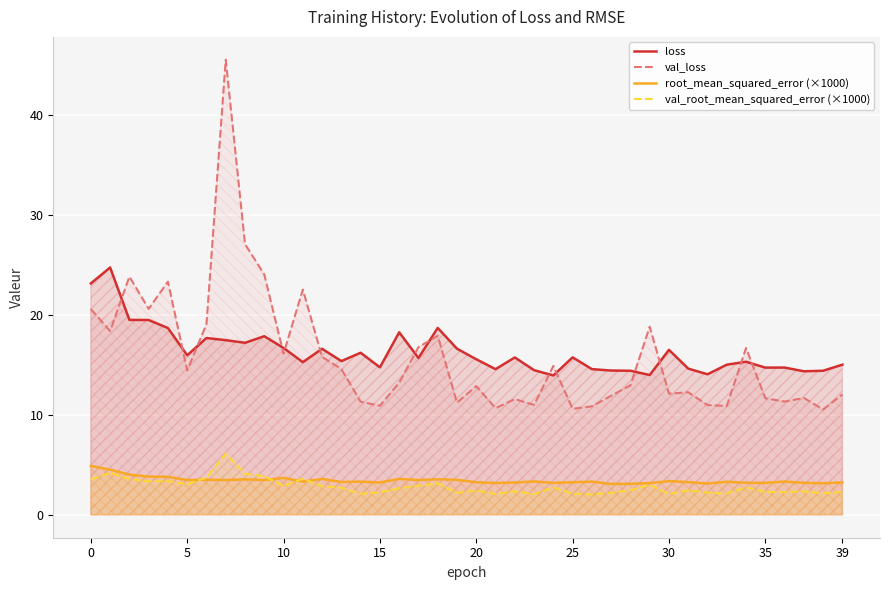

Which series has the widest spread of values?

val_loss